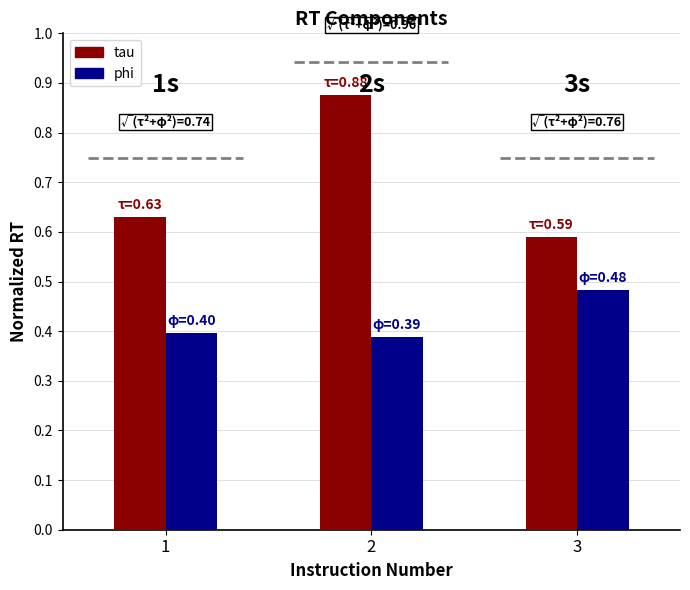

Rank the series by their maximum value, from lowest to highest.

phi, tau